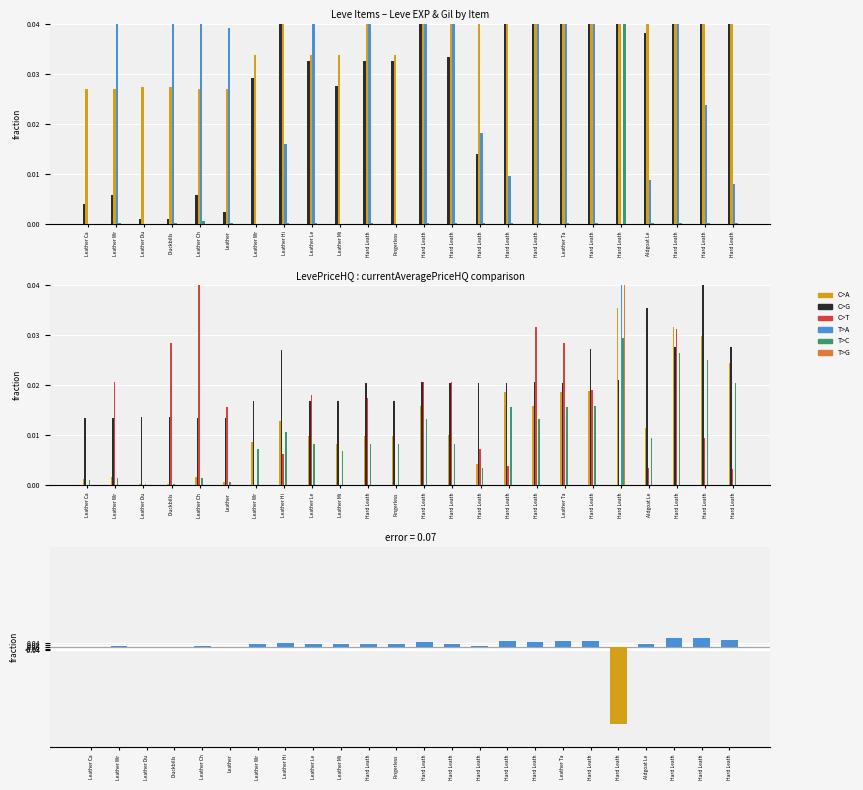

What is the sum of all Leve EXP values?

1.0